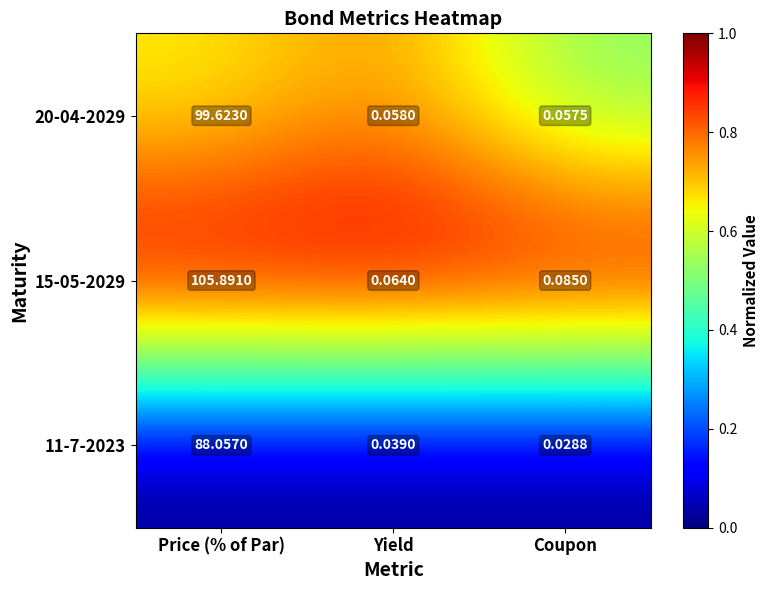

Which label corresponds to the smallest value in the chart?

Coupon